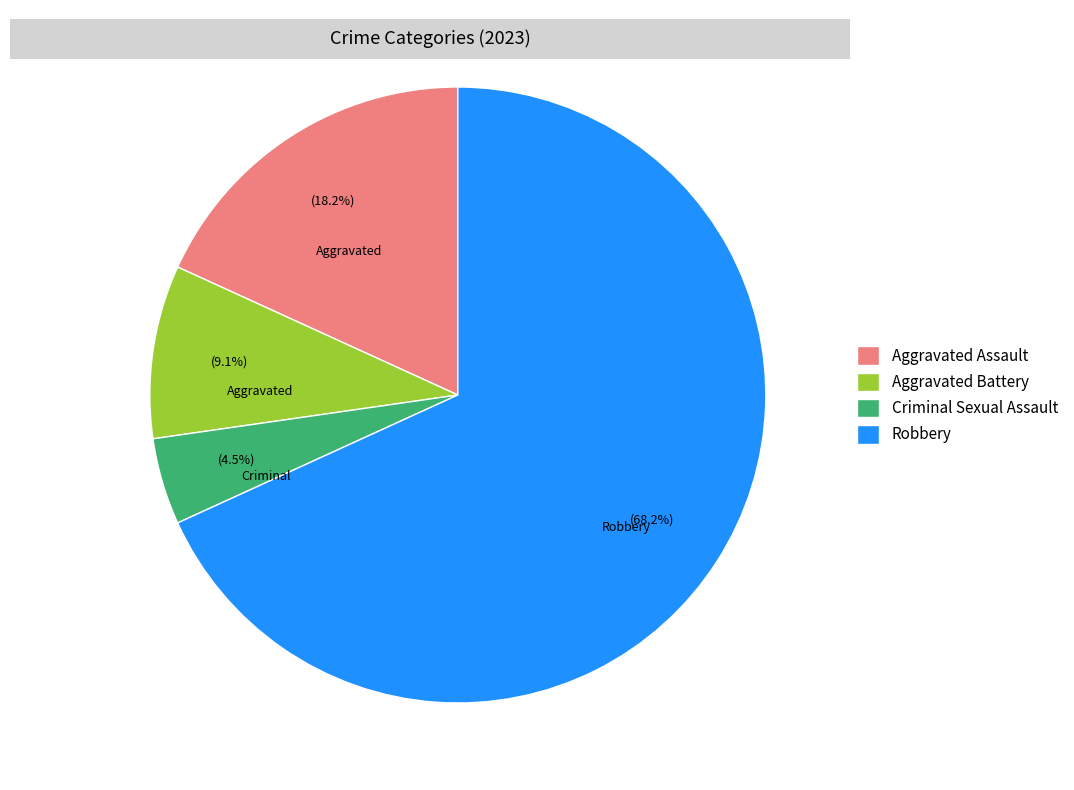

Which has a higher value, Criminal Sexual Assault or Aggravated Assault?

Aggravated Assault